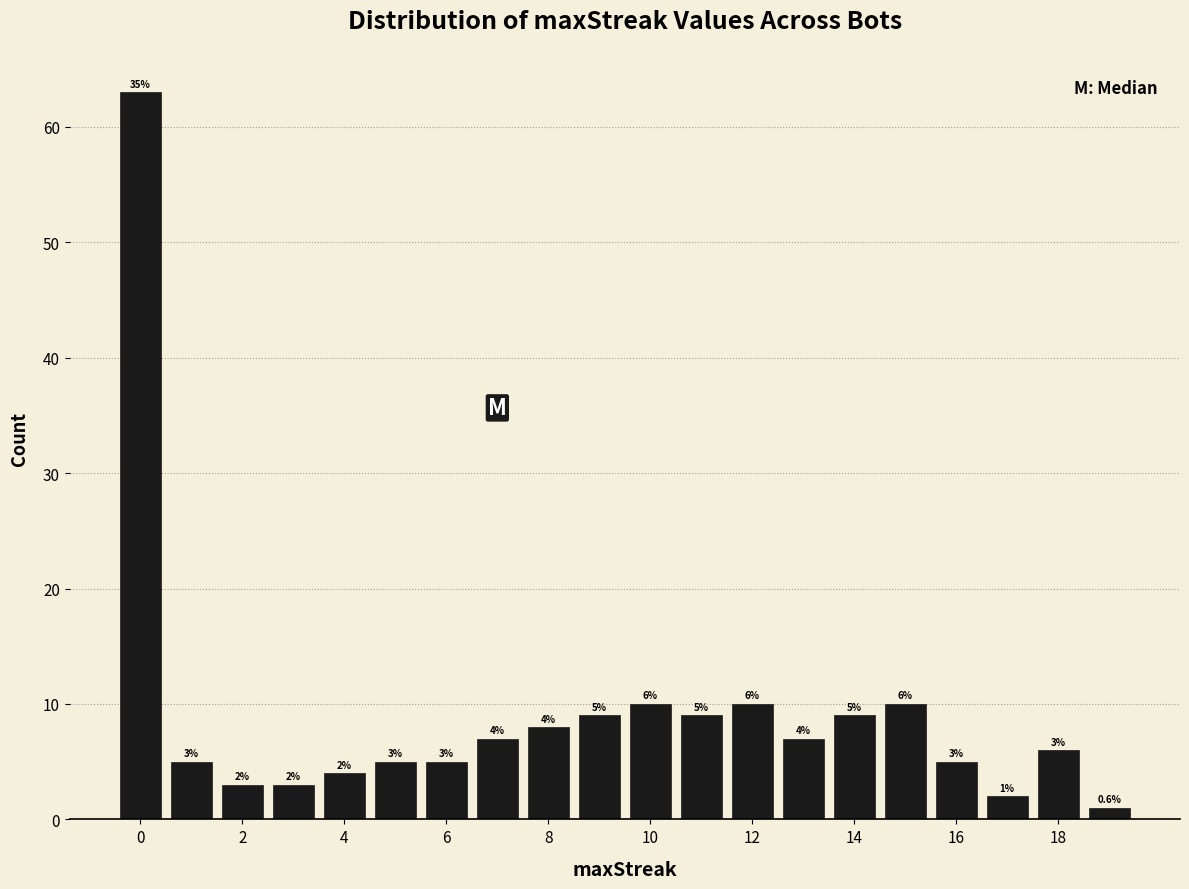

Over which range of the x-axis is the bar tallest?

-0.5 to 0.5